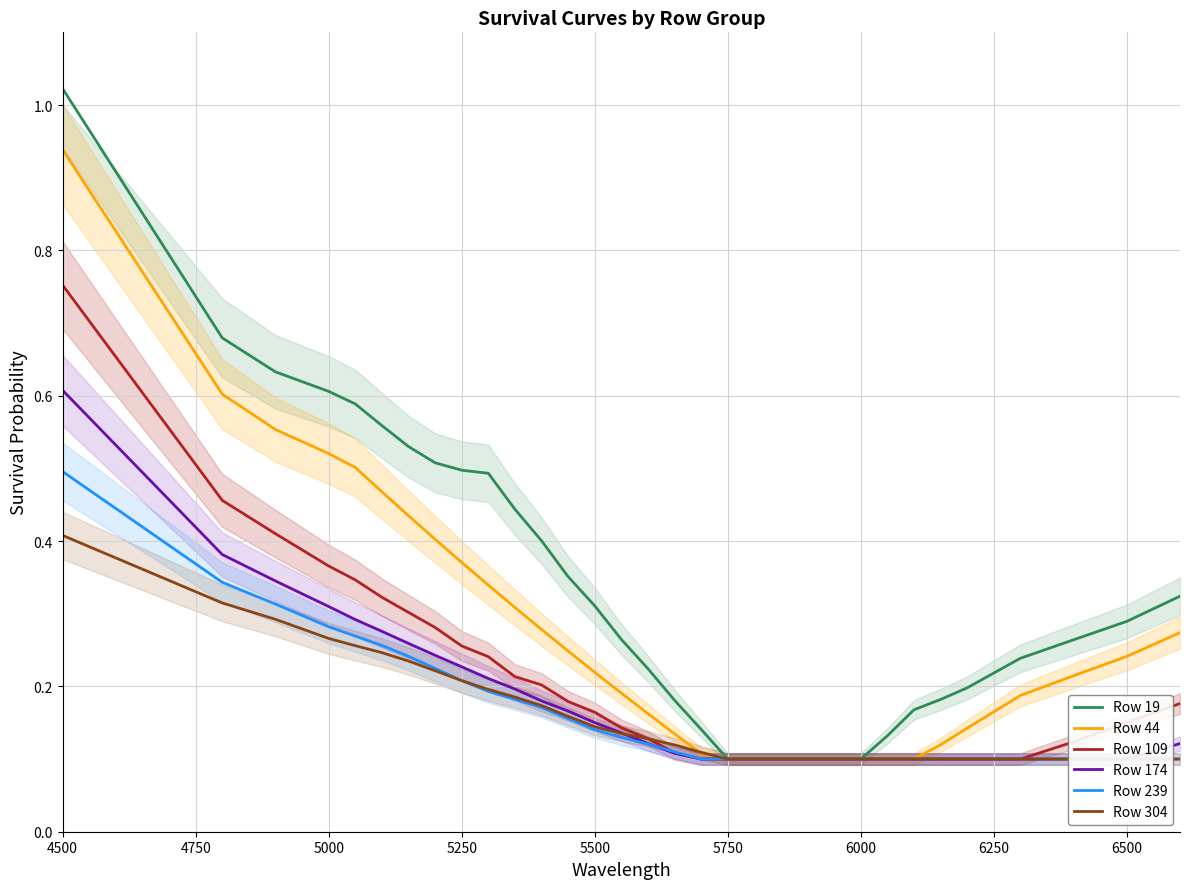

True or false: Row 304 and Row 19 cross at least once.

False